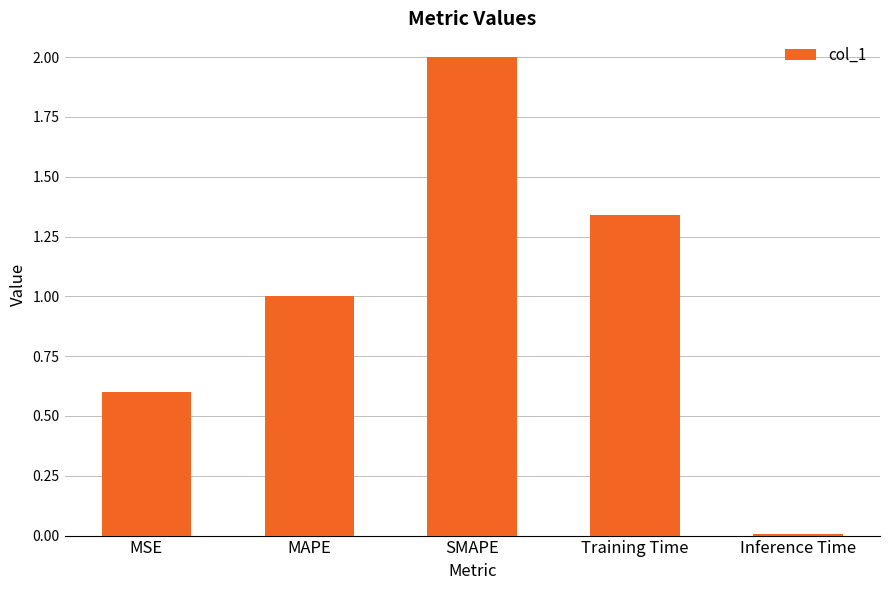

Is it true that the value at SMAPE is 2.0?

True